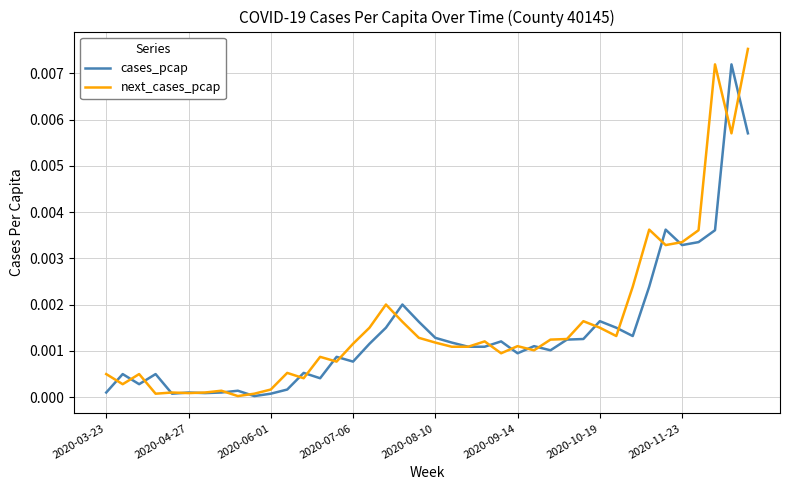

How many lines are shown in the chart?

2